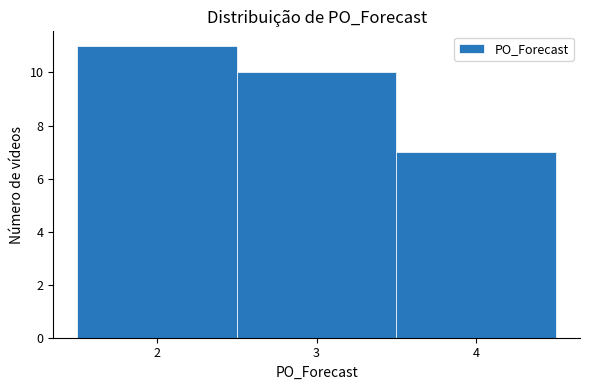

Over which range of the x-axis is the bar tallest?

1.5 to 2.5